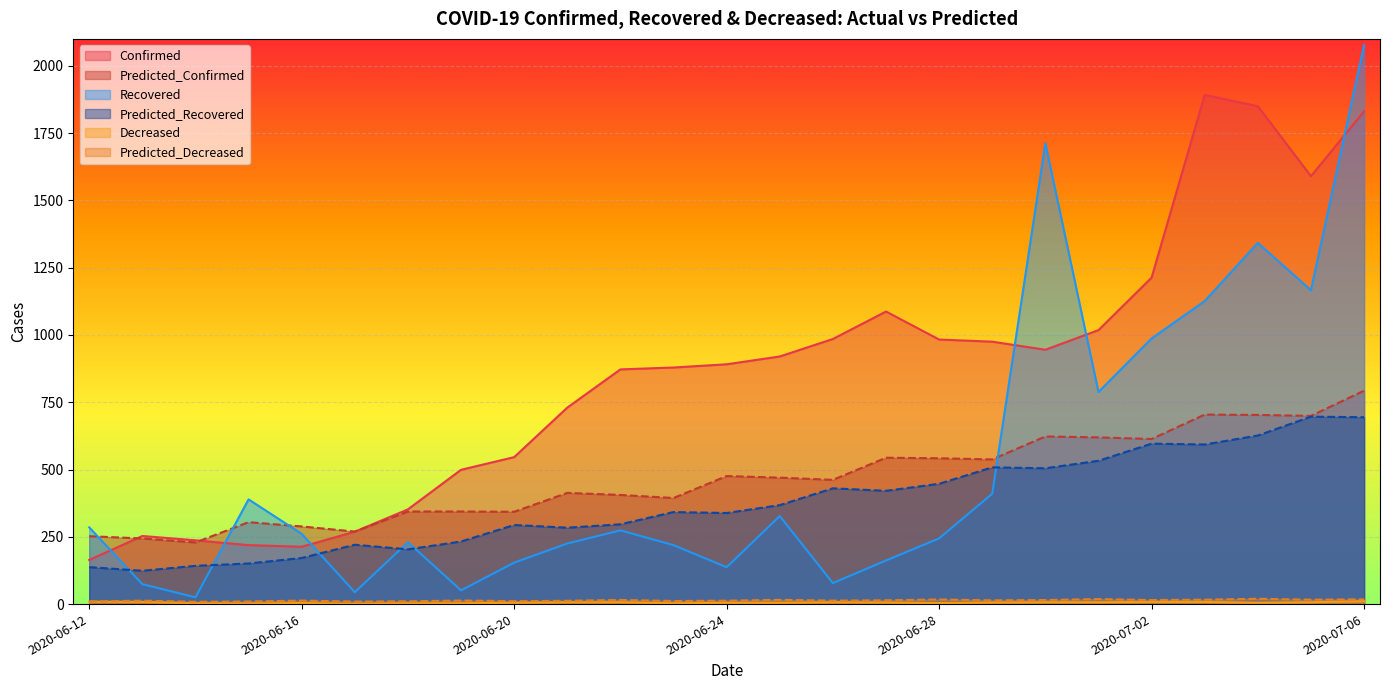

List the series in order of their peak value, lowest first.

Decreased, Predicted_Decreased, Predicted_Recovered, Predicted_Confirmed, Confirmed, Recovered